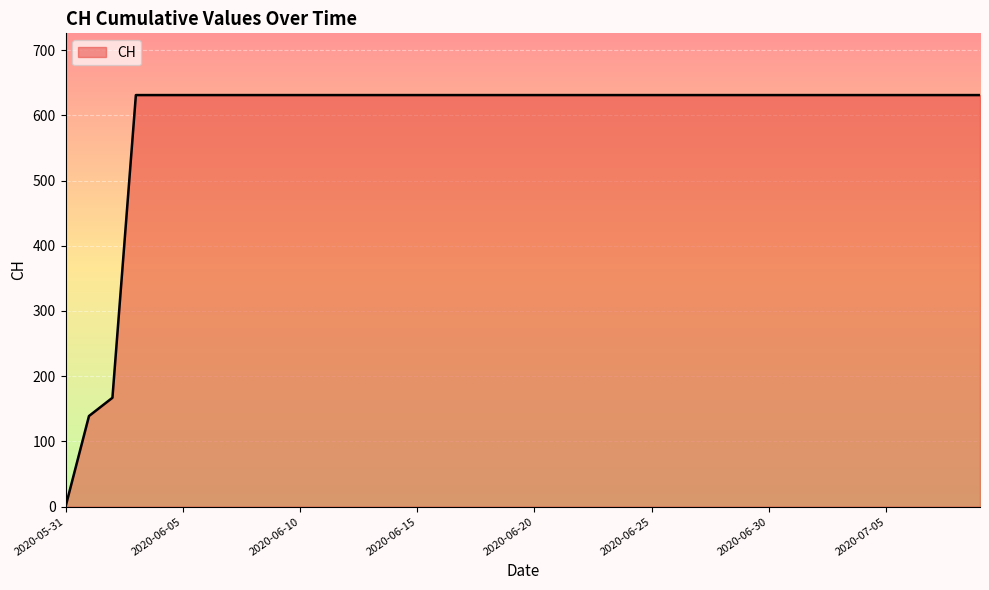

What is the greatest value displayed?

631